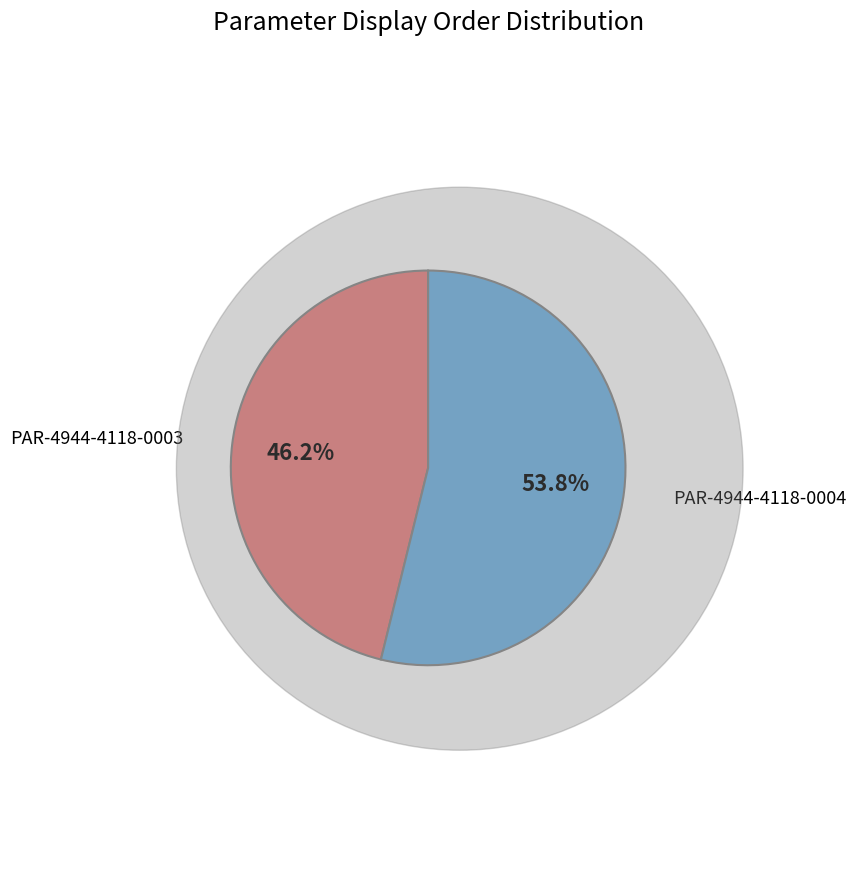

Is there a majority slice in this chart?

Yes